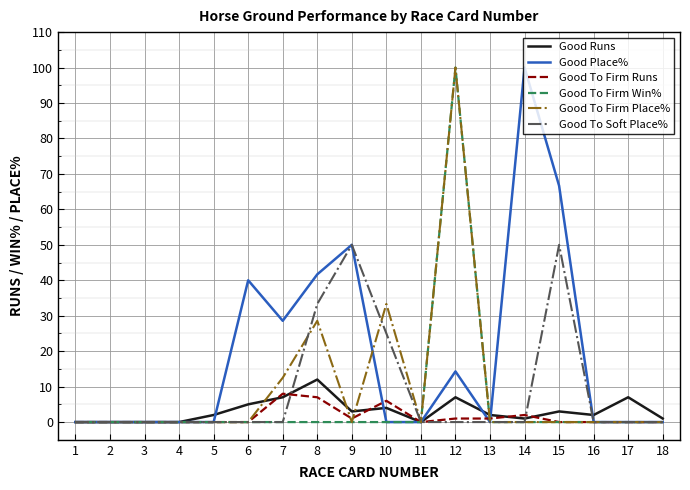

How many categories are shown in the chart?

18